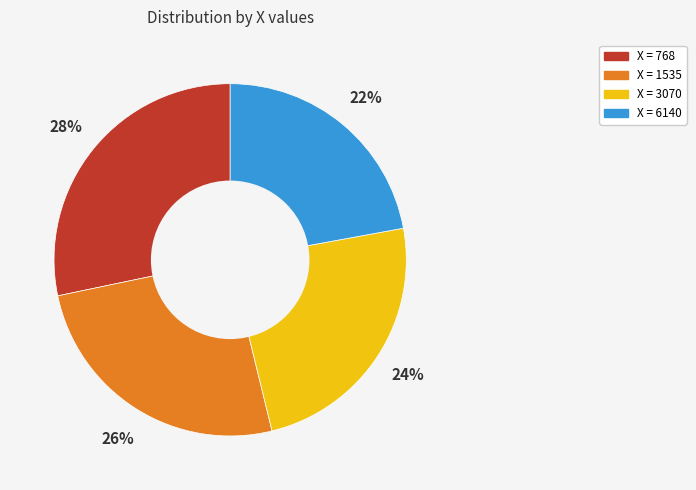

To the nearest percent, what is the average slice percentage?

25%